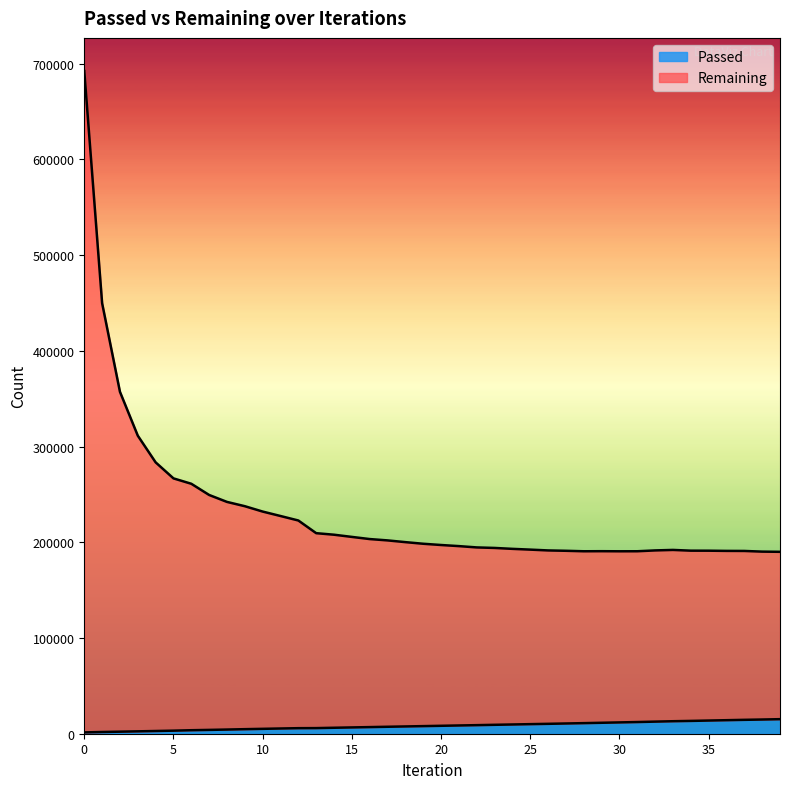

Reading right to left, list all the values displayed in this chart.

Passed: 39=15201	38=14837	37=14509	36=14132	35=13765	34=13385	33=13055	32=12637	31=12198	30=11815	29=11439	28=11054	27=10700	26=10338	25=10000	24=9655	23=9315	22=8952	21=8622	20=8279	19=7937	18=7604	17=7270	16=6913	15=6578	14=6236	13=5865	12=5791	11=5458	10=5105	9=4753	8=4358	7=3990	6=3655	5=3200	4=2834	3=2490	2=2142	1=1799	0=1384
Remaining: 39=190014	38=190221	37=190916	36=190979	35=191182	34=191217	33=191986	32=191480	31=190603	30=190566	29=190664	28=190586	27=191088	26=191459	25=192309	24=193108	23=194065	22=194608	21=195974	20=197130	19=198435	18=200128	17=201944	16=203342	15=205588	14=207882	13=209490	12=222734	11=227421	10=232060	9=237667	8=242145	7=249392	6=261097	5=266724	4=283461	3=311327	2=357158	1=449775	0=692244